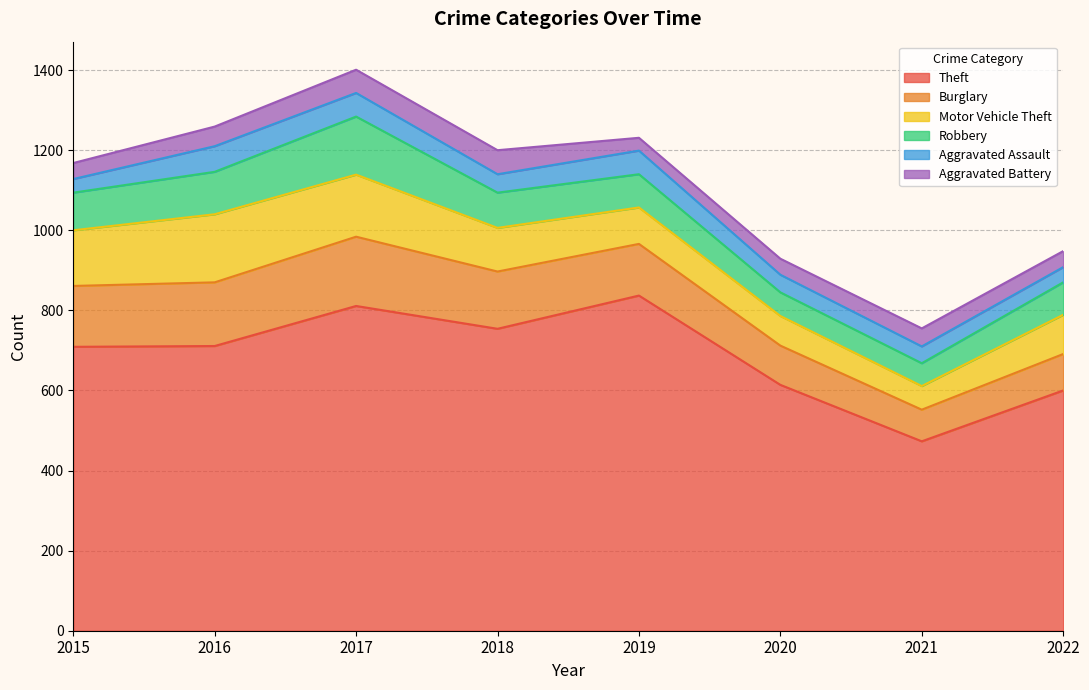

Rank the categories by Theft value from highest to lowest.

2019, 2017, 2018, 2016, 2015, 2020, 2022, 2021